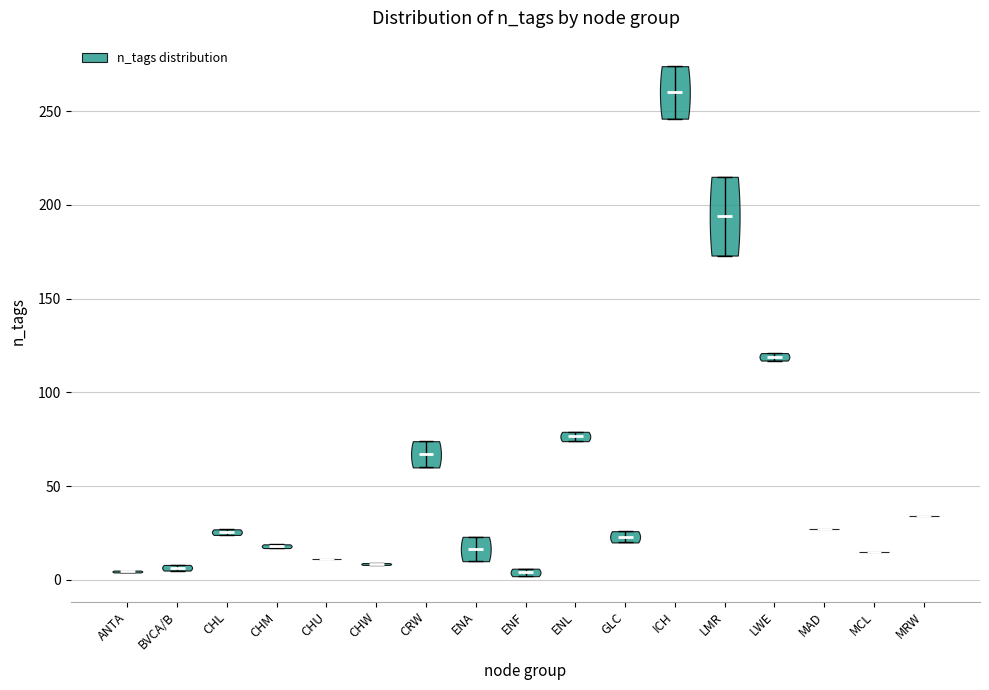

What is the highest point the violin for ENA reaches on the y-axis? The values are not printed on the chart, so give them approximately, as read against the axis.

25